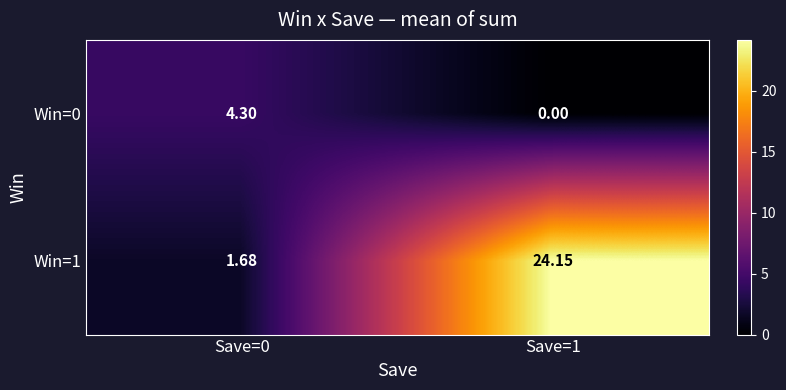

Is the value of Win=0 at Save=0 greater than the value of Win=1 at Save=0?

Yes